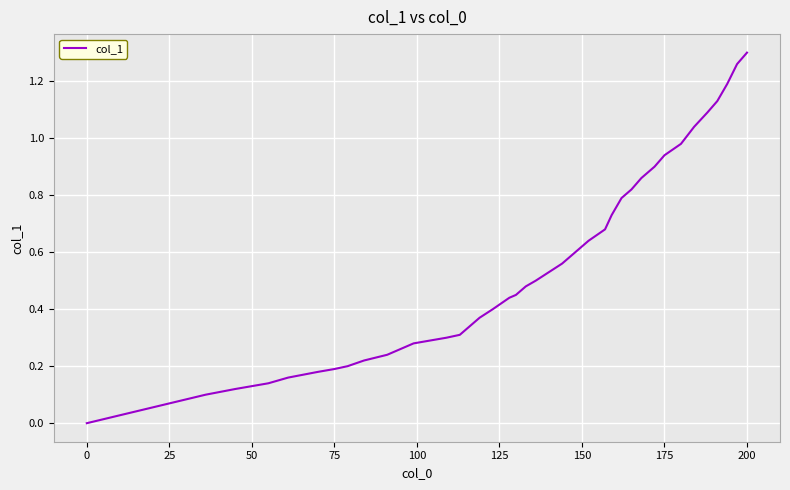

Does the chart have visible grid lines?

Yes